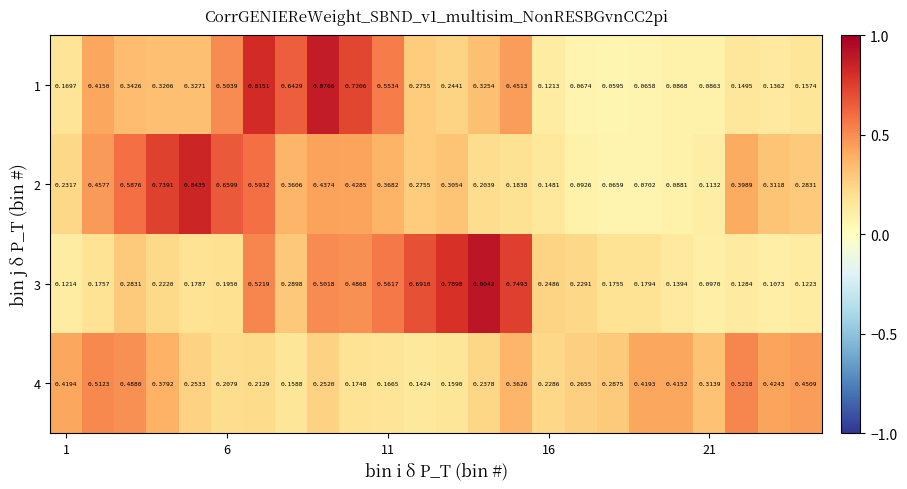

Count the number of categories in the chart.

24